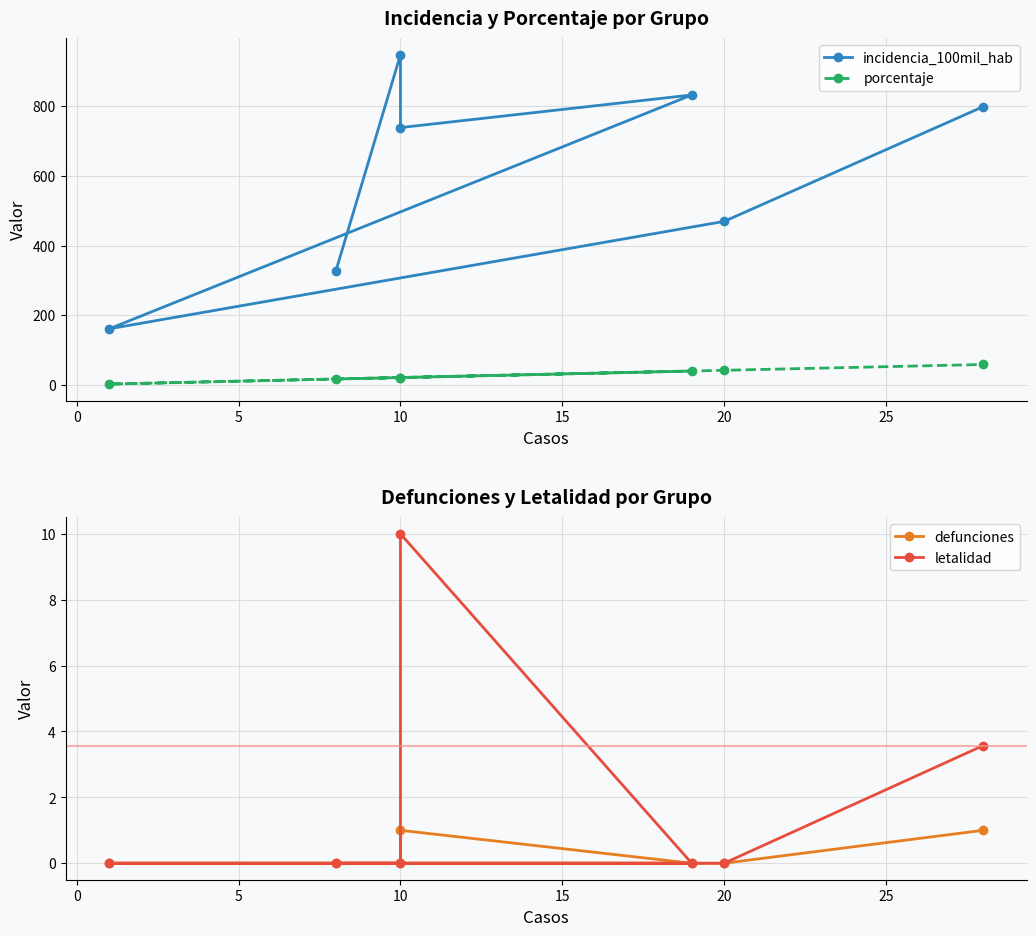

How many lines are shown in the chart?

4